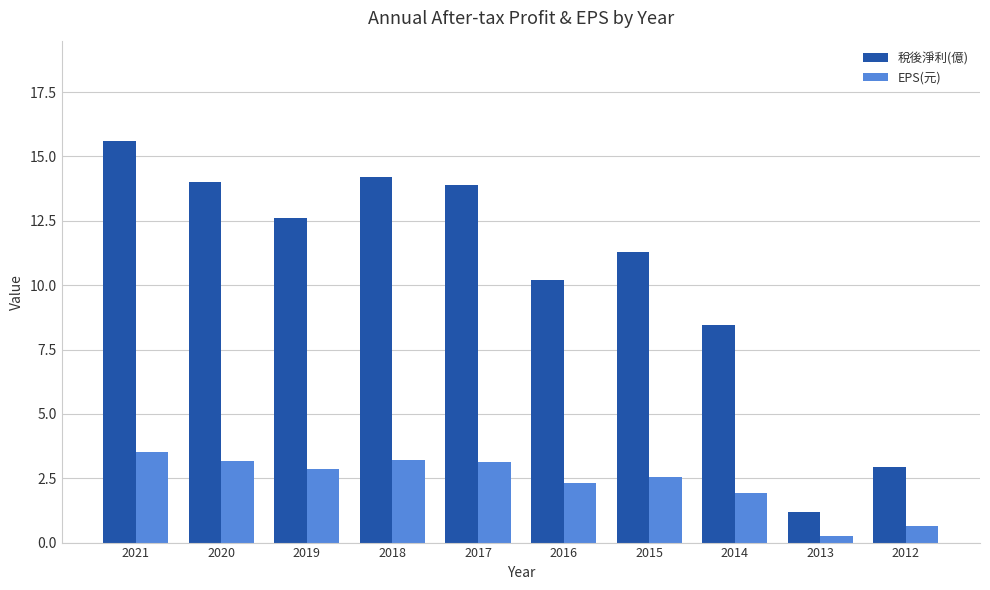

Which series has the largest total across all categories?

稅後淨利(億)